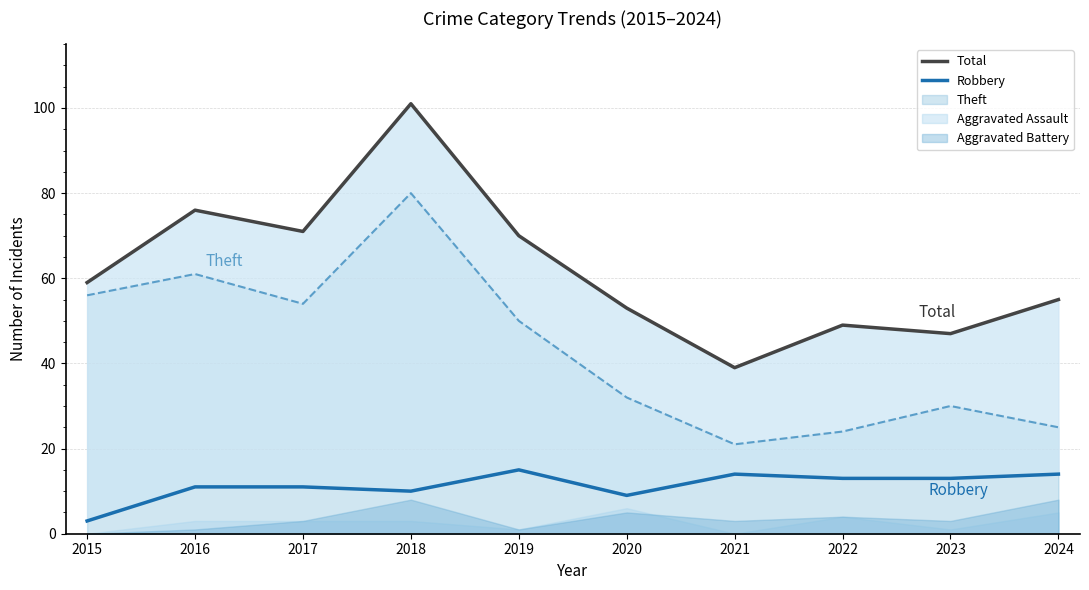

What is the total value across all series at 2021?

53